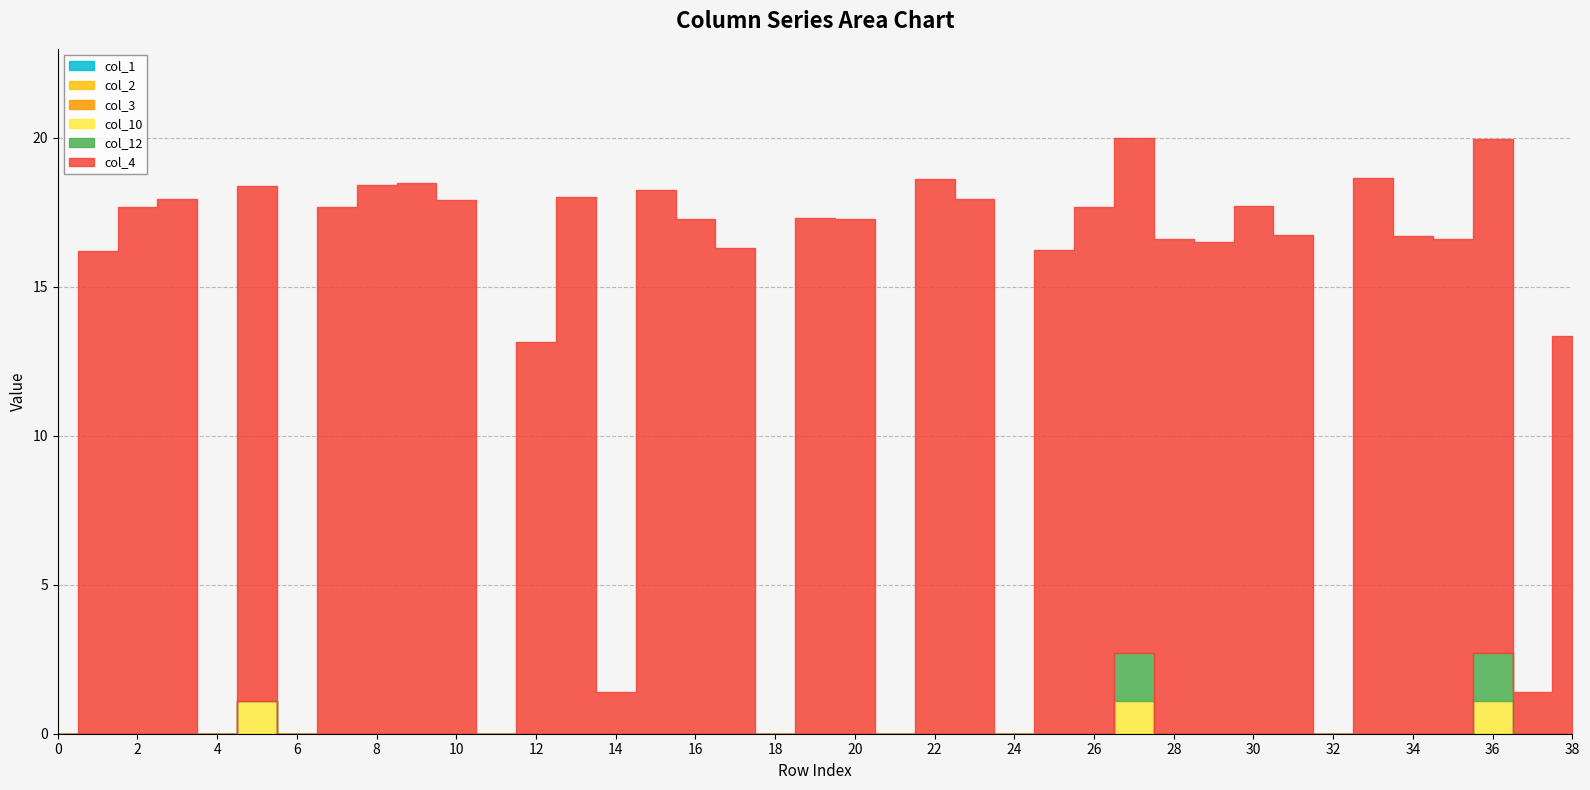

What is the difference between the maximum and minimum values in the col_10 series?

1.1